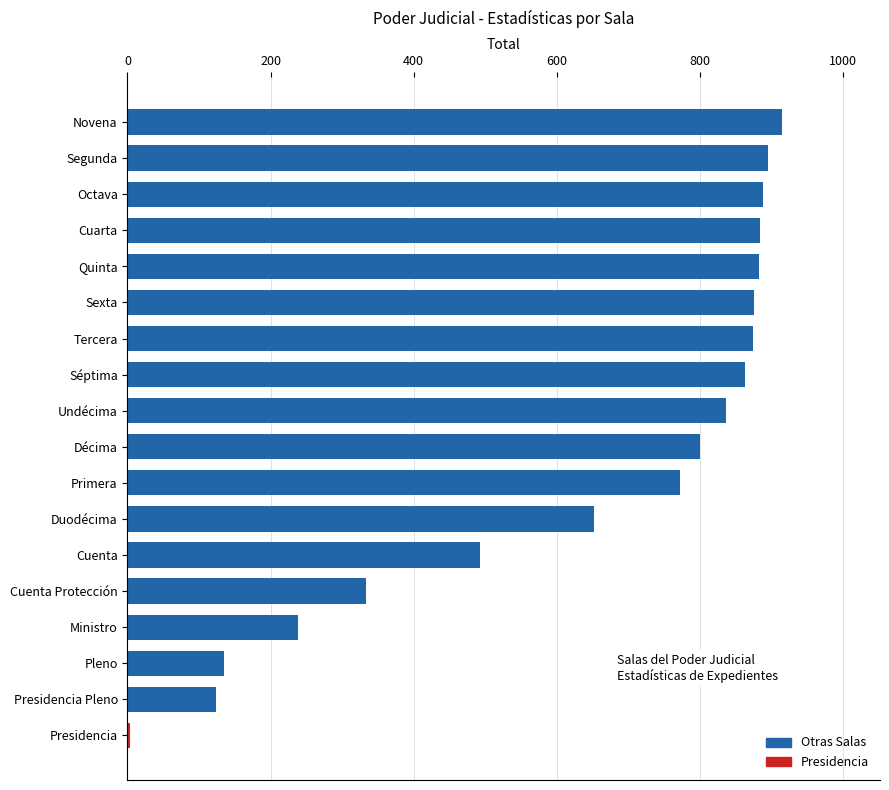

At which label is the value closest to 459?

Cuenta